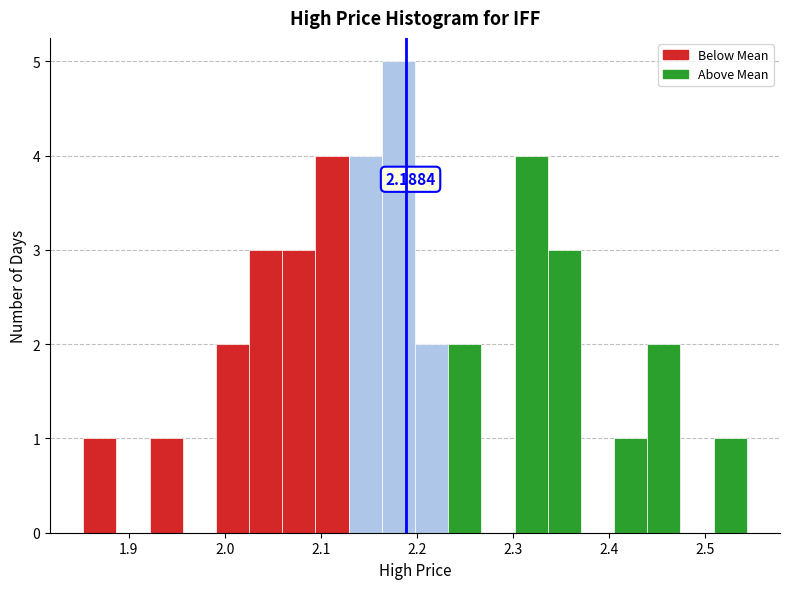

Read against the x-axis, roughly where is the centre of the tallest bar?

2.18